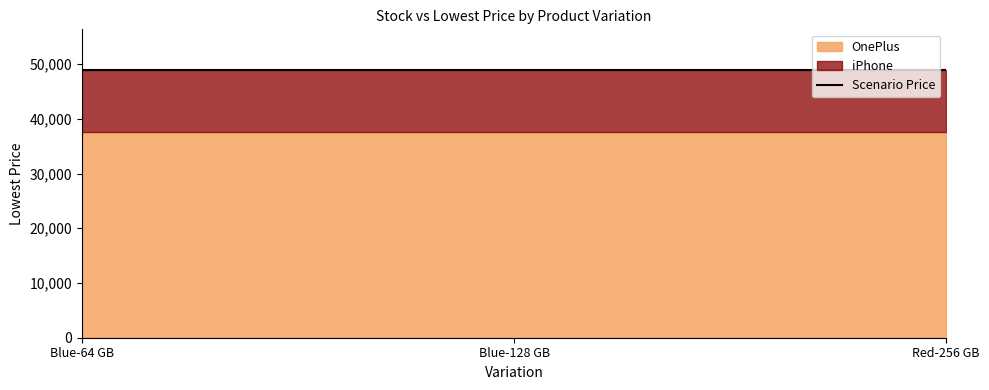

What is the label of the 1st point from the right?

Red-256 GB